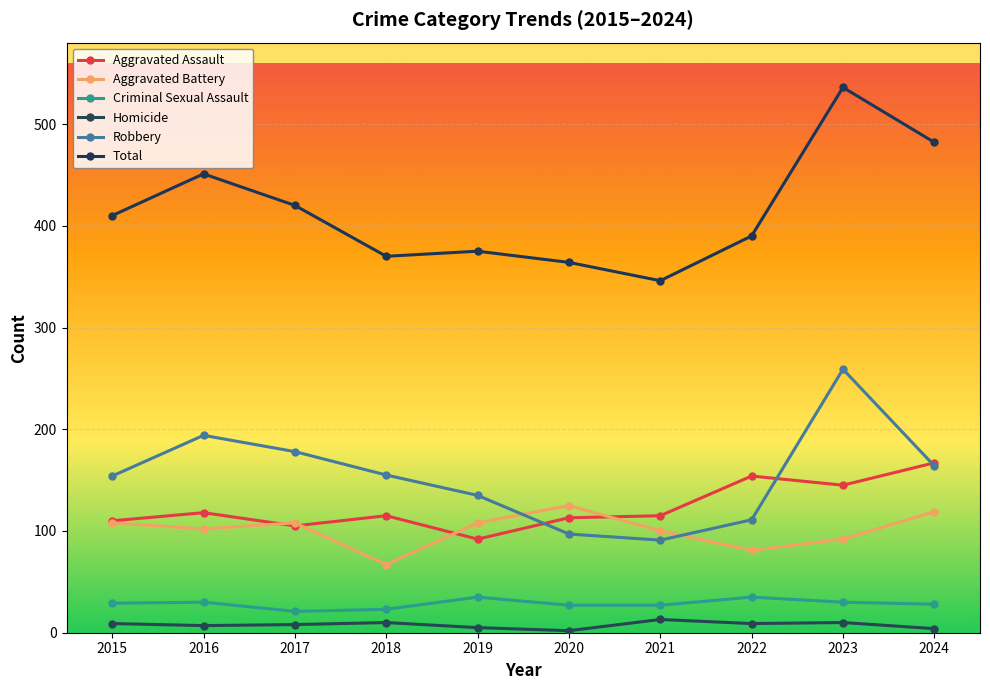

At which label is Total closest to 441?

2016